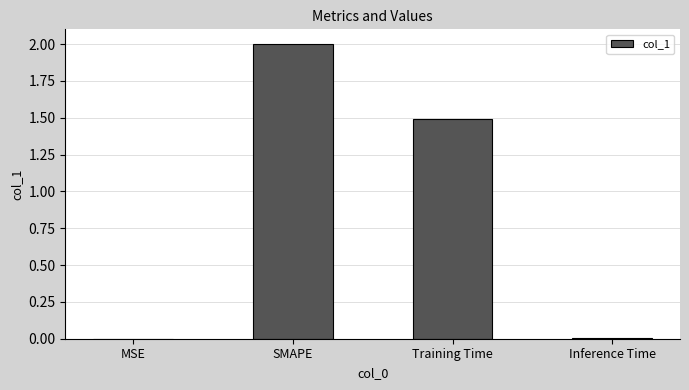

At which label does the data first exceed 1?

SMAPE